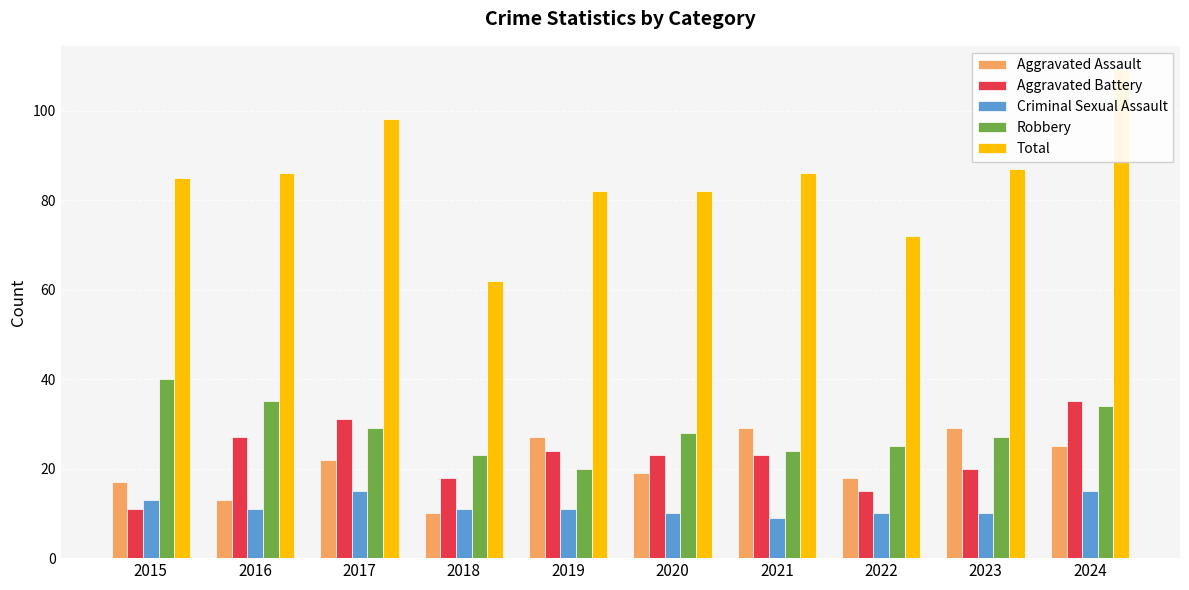

Is the value of Total at 2023 greater than the value of Robbery at 2021?

Yes